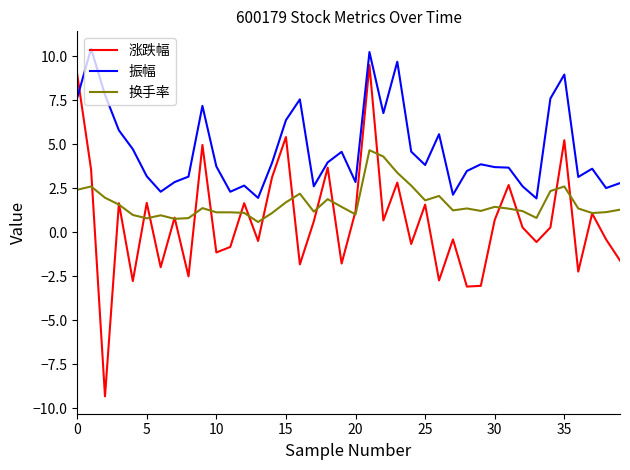

How many interior local valleys does the 涨跌幅 series have?

14